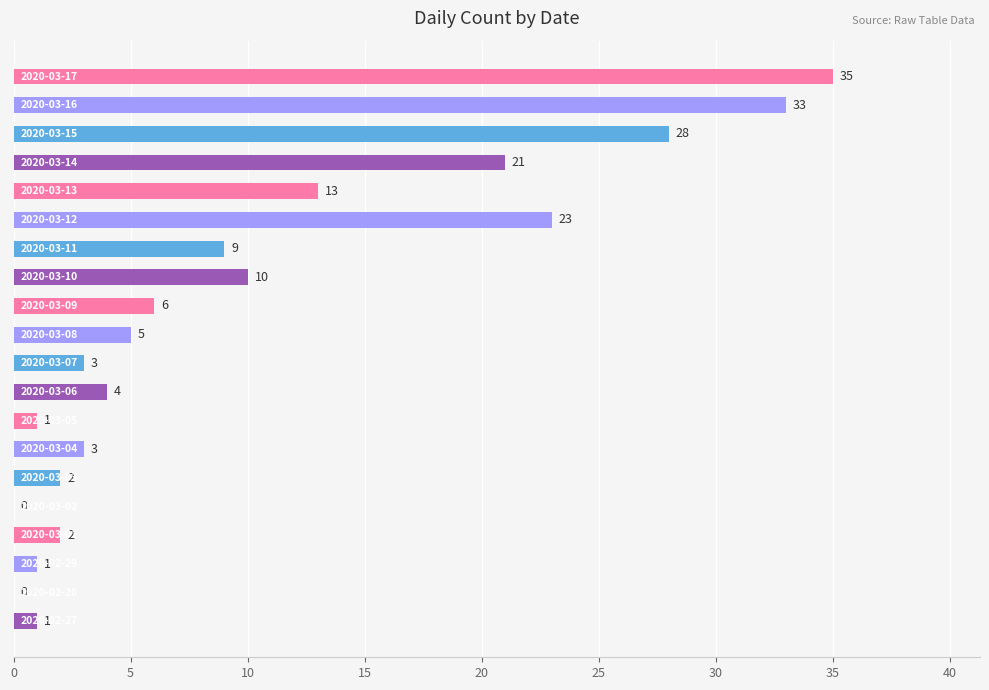

What is the maximum value shown in the chart?

35